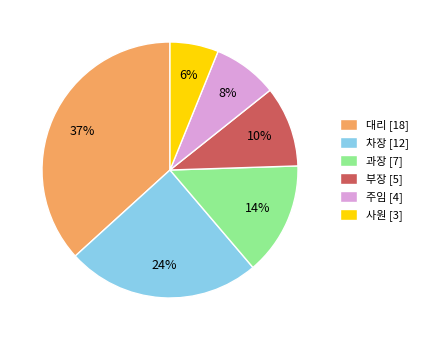

Between 과장 [7] and 사원 [3], which is larger?

과장 [7]